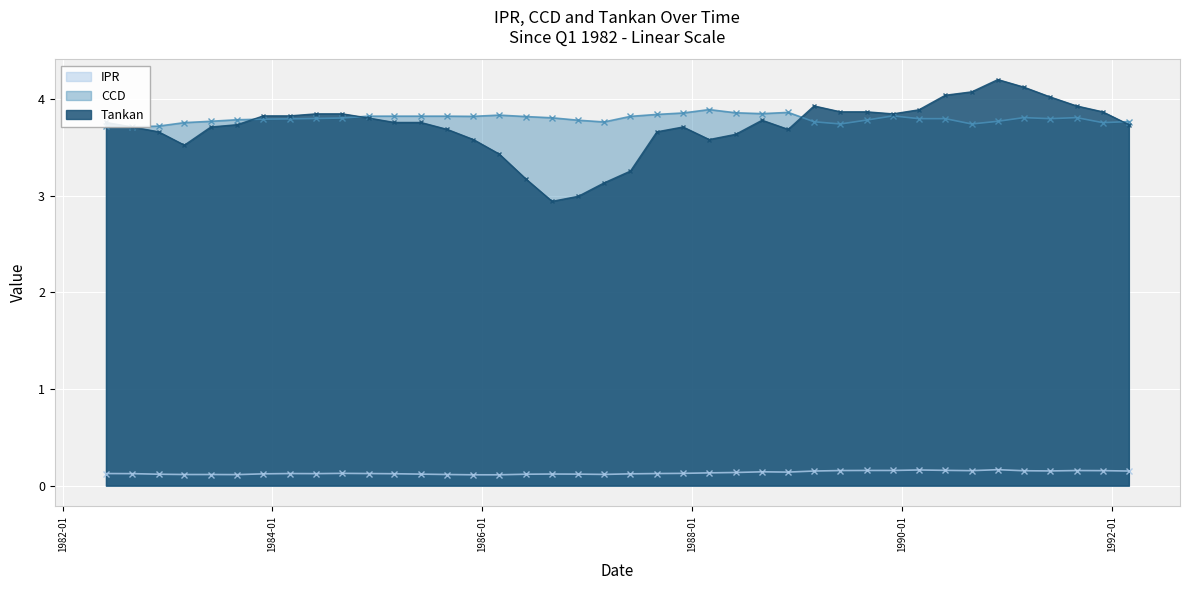

What are all the series names shown in the legend?

IPR, CCD, Tankan